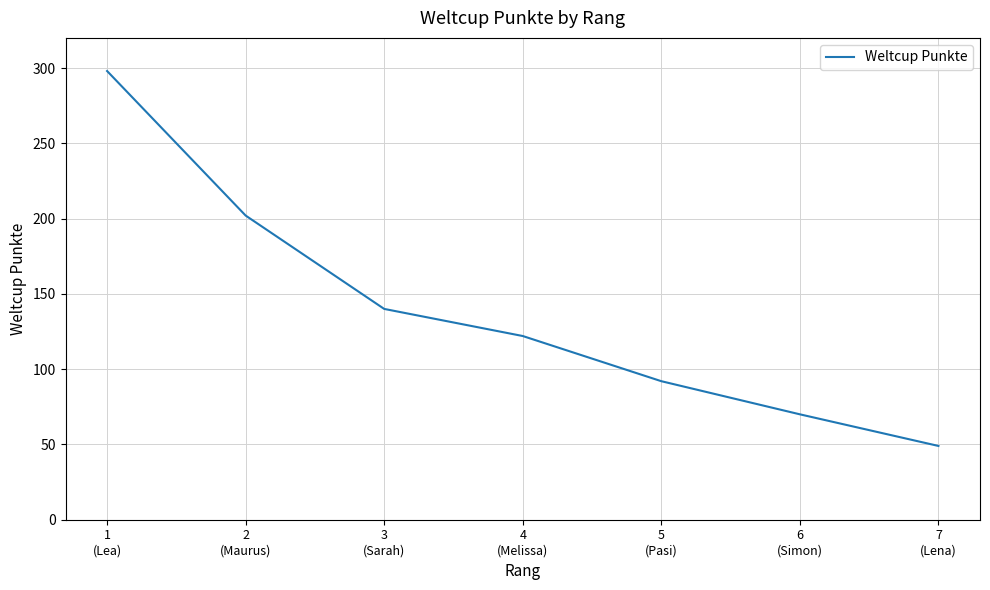

List the labels in order of value, smallest first.

7
(Lena), 6
(Simon), 5
(Pasi), 4
(Melissa), 3
(Sarah), 2
(Maurus), 1
(Lea)